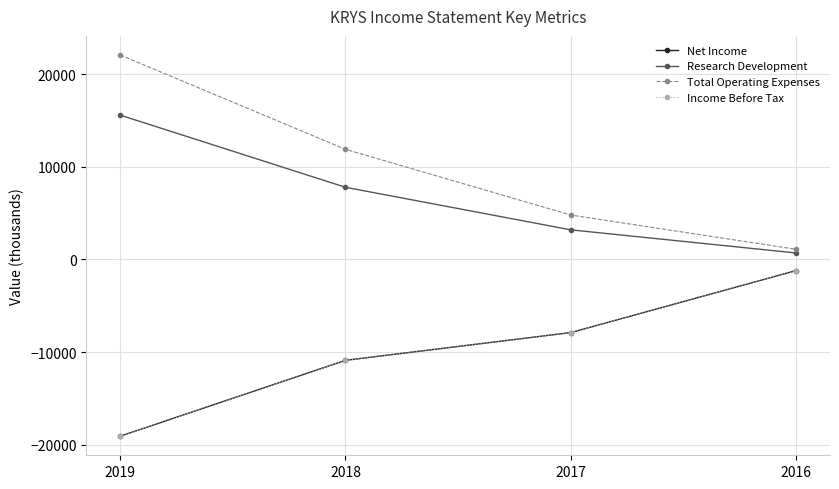

Is this an area chart (filled region under the line)?

No